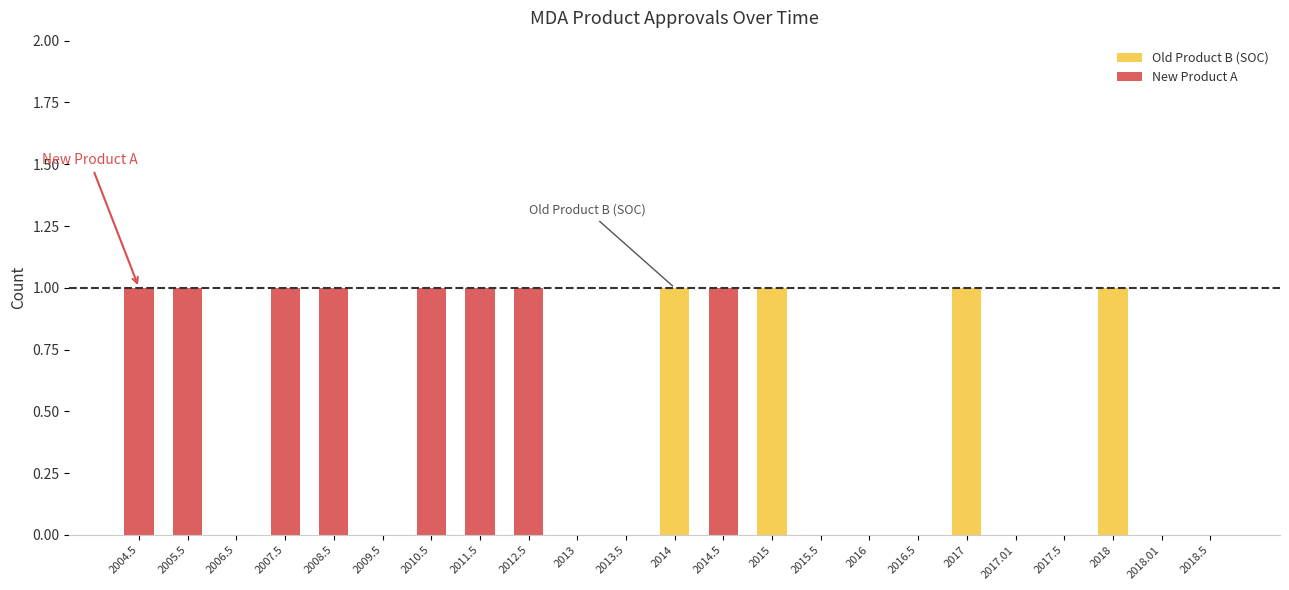

The Old Product B (SOC) series shows -1 at 2016. True or false?

False